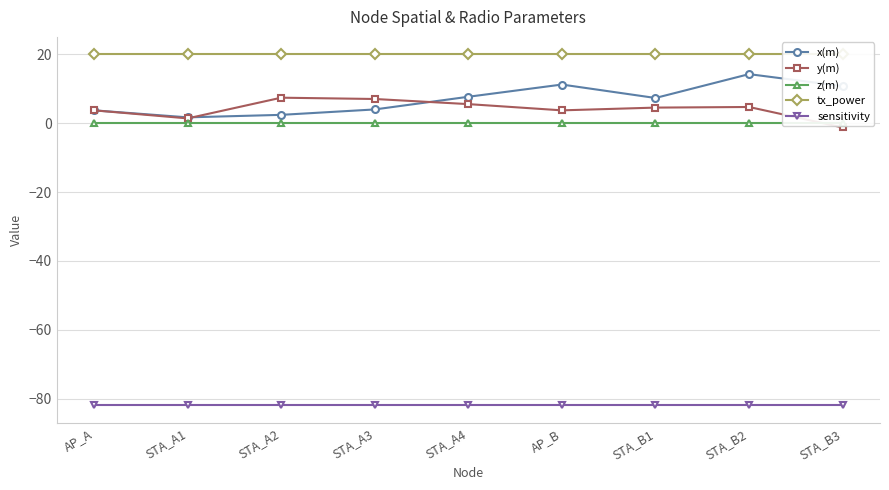

What is the value of the tx_power point at the 9th from the left?

20.0